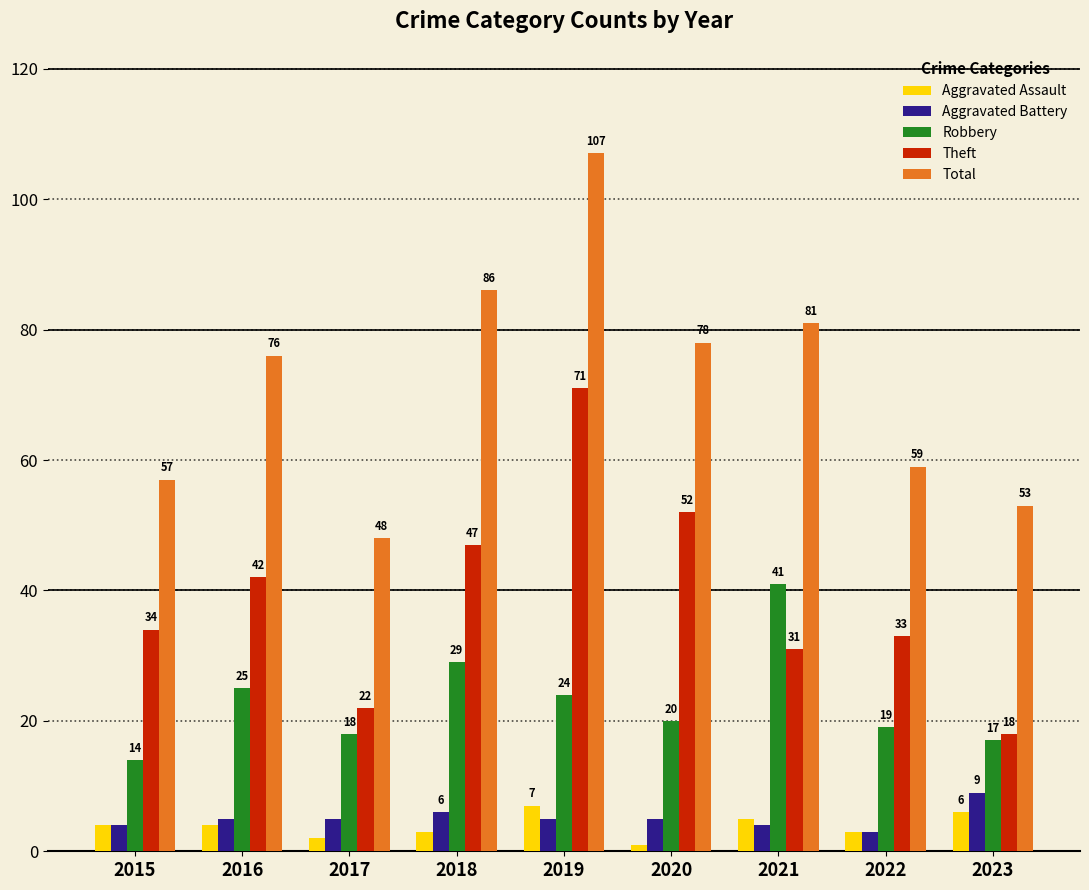

Which series has the largest total across all categories?

Total